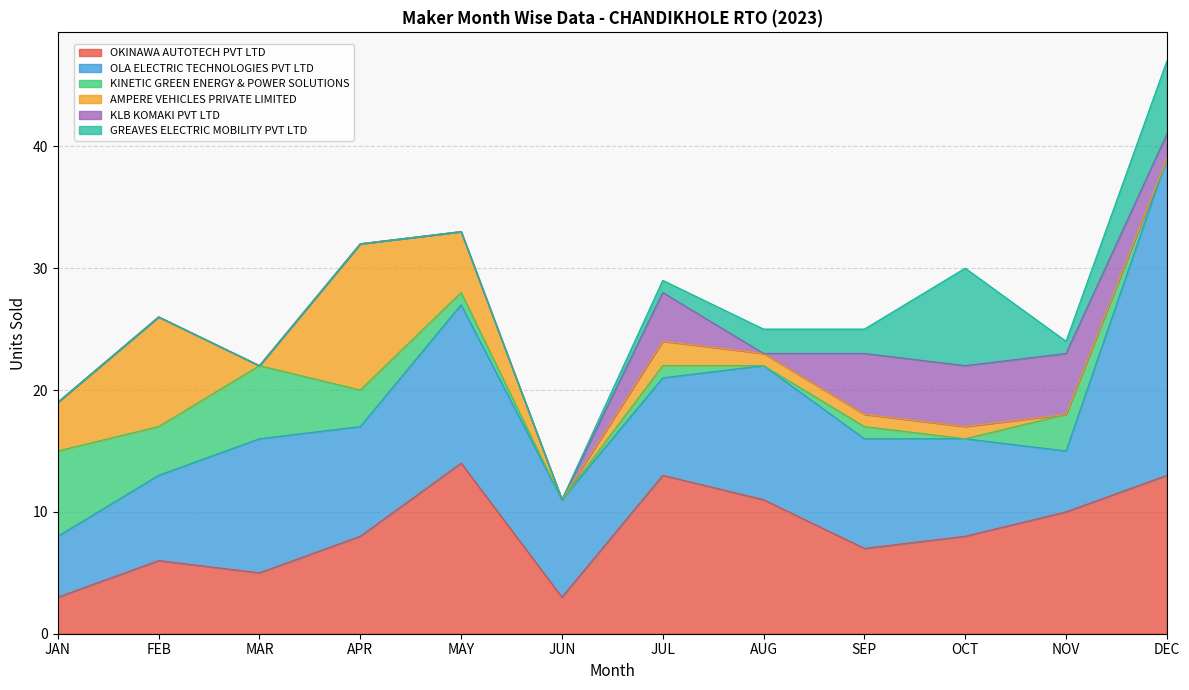

What position from the left is FEB?

2